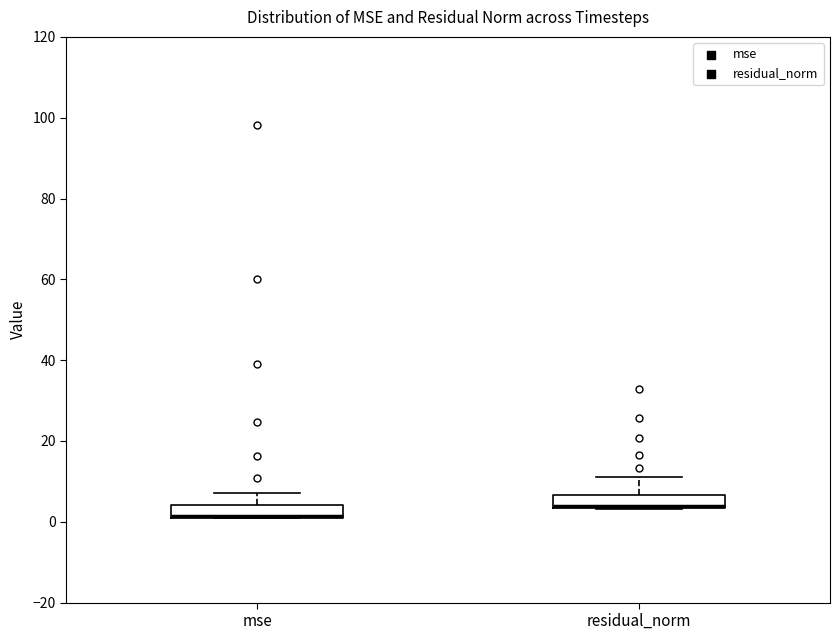

Reading left to right, read every box against the y-axis: the position of its median line, the range the box covers, and the ends of its whiskers. The values are not printed on the chart, so give them approximately, as read against the axis.

mse: median 2 (drawn on the box's lower edge), box 2 to 4, whiskers 0 to 8
residual_norm: median 4 (drawn on the box's lower edge), box 4 to 6, whiskers 4 to 10